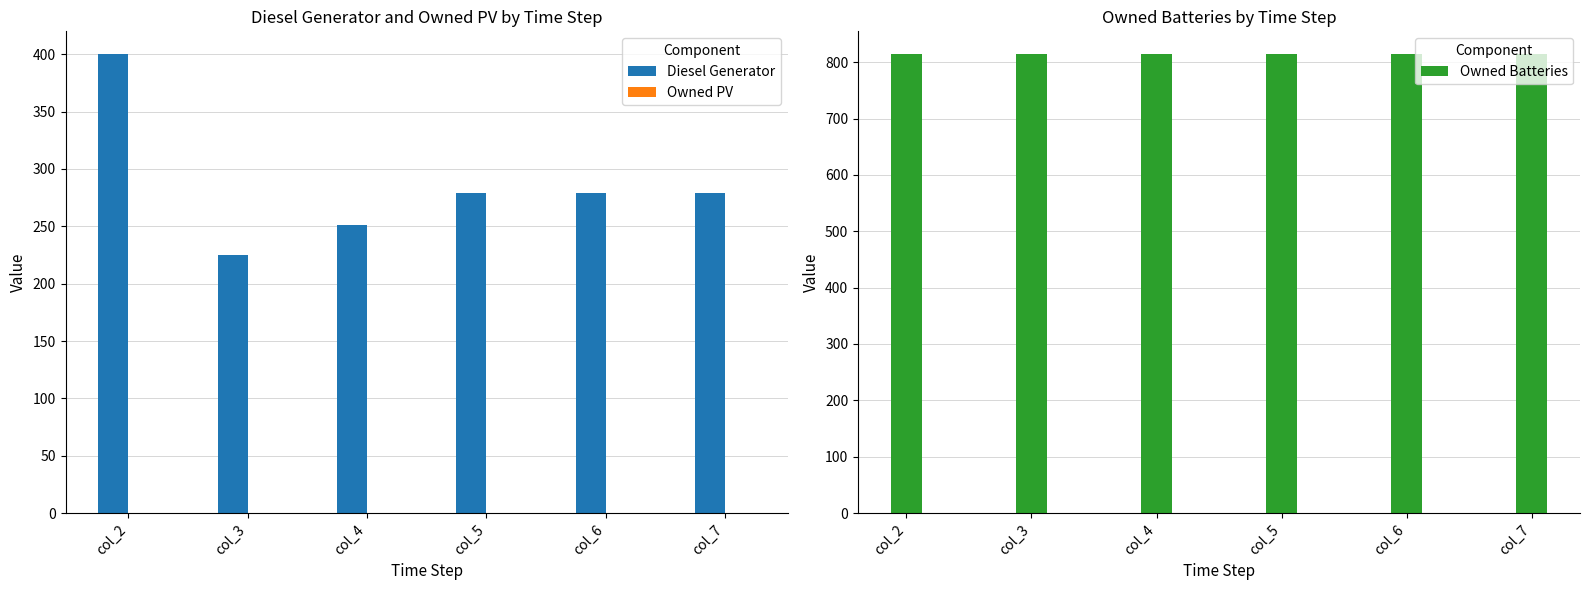

What is the spread (max minus min) of values at col_5?

814